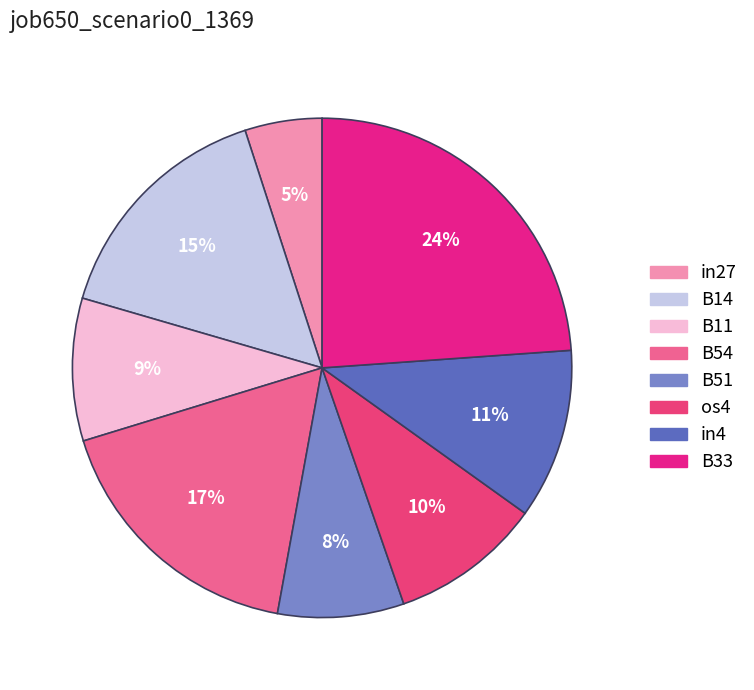

How many slices are in this pie chart?

8